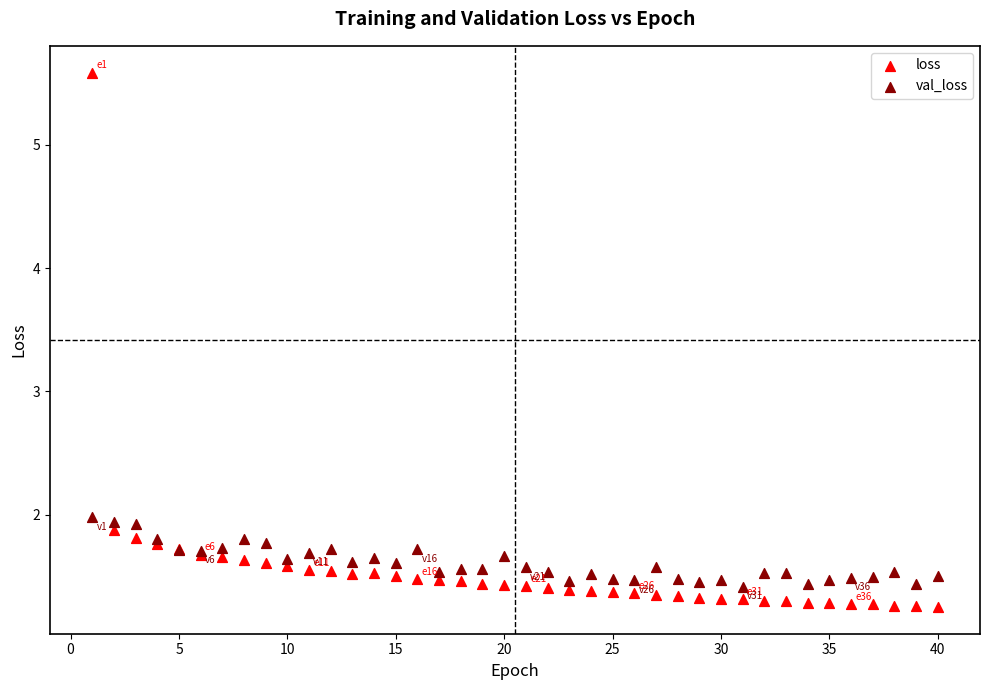

What is the X range (max minus min) for the scatter plot?

39.0